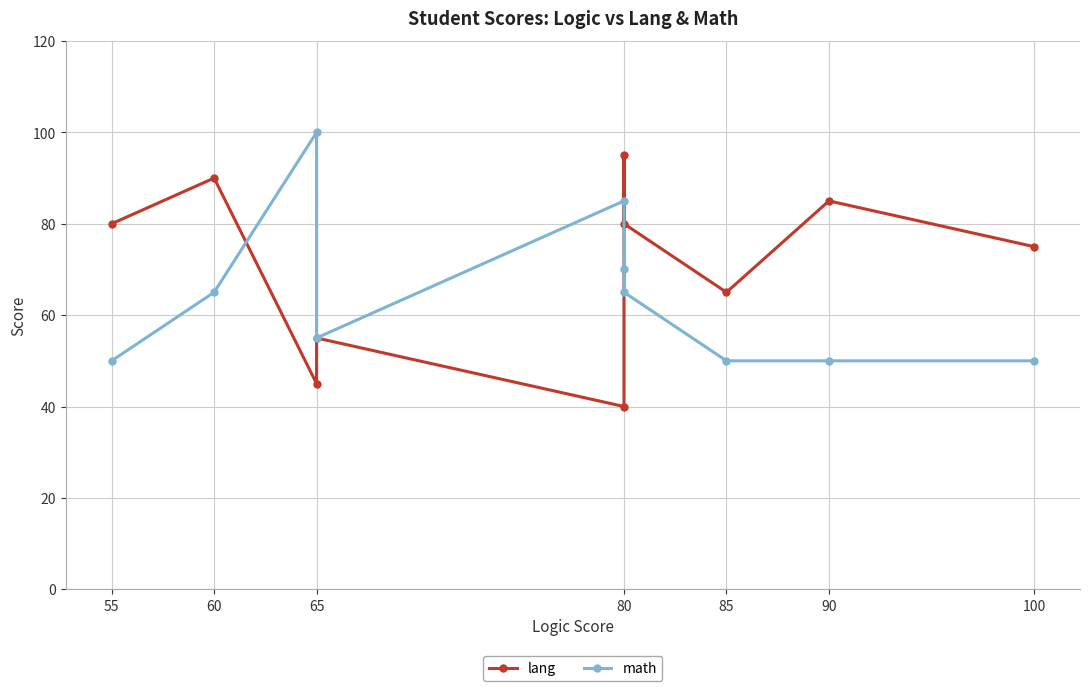

True or false: math and lang cross at least once.

True